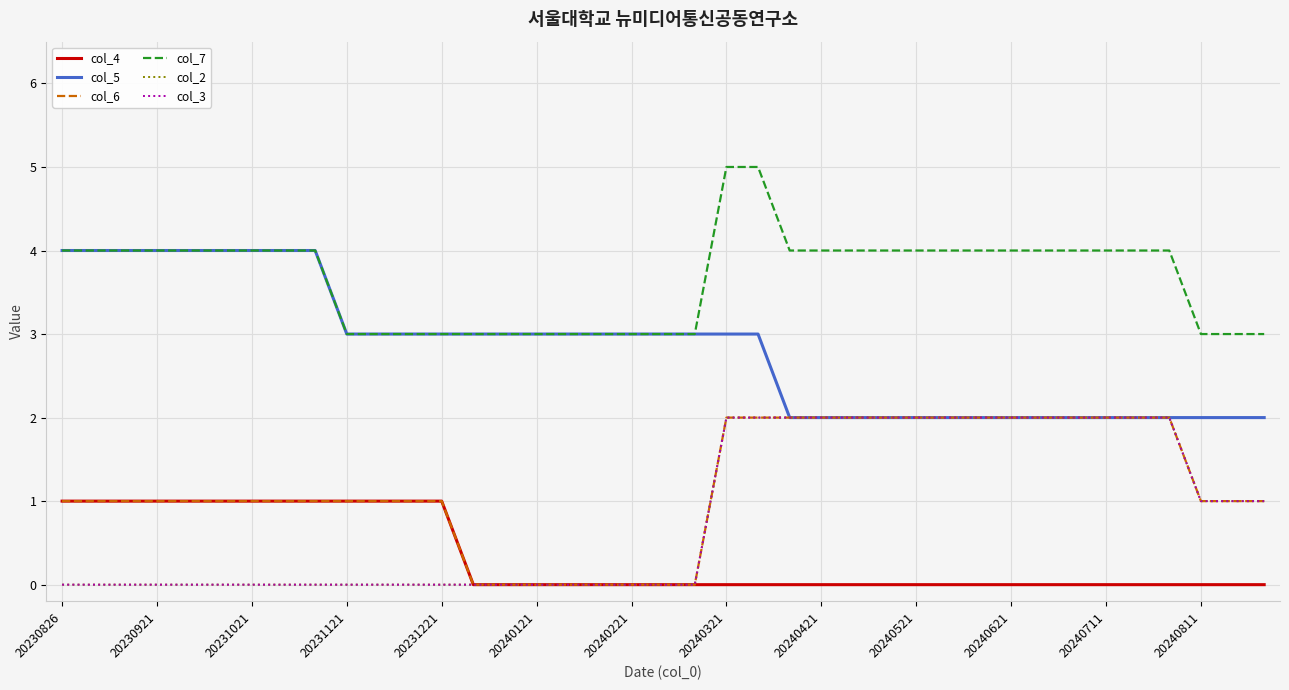

Where is col_6 nearest to the value 1?

20230826